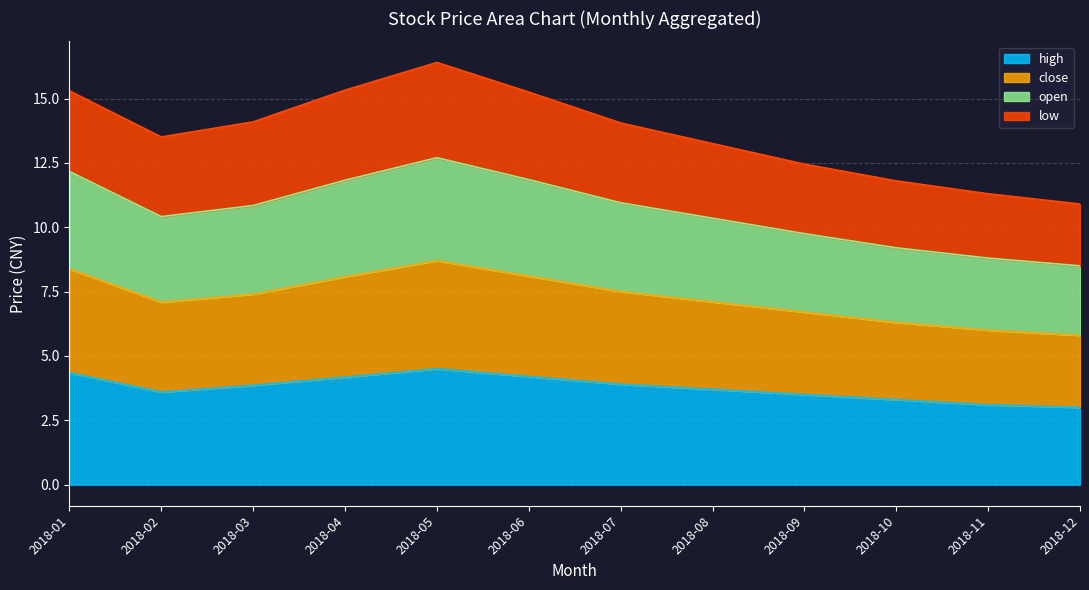

At how many categories does at least one series exceed 11?

11